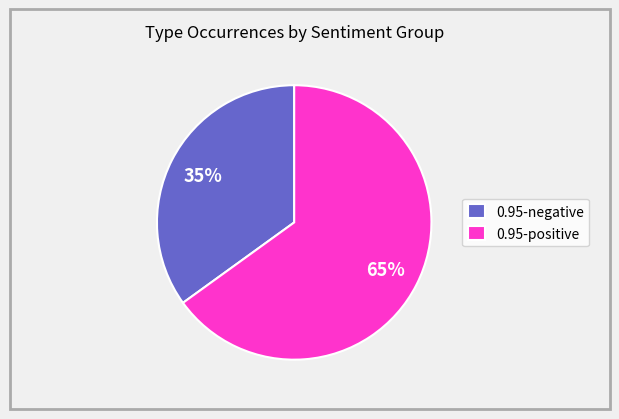

True or false: 0.95-negative accounts for 22% of the total.

False